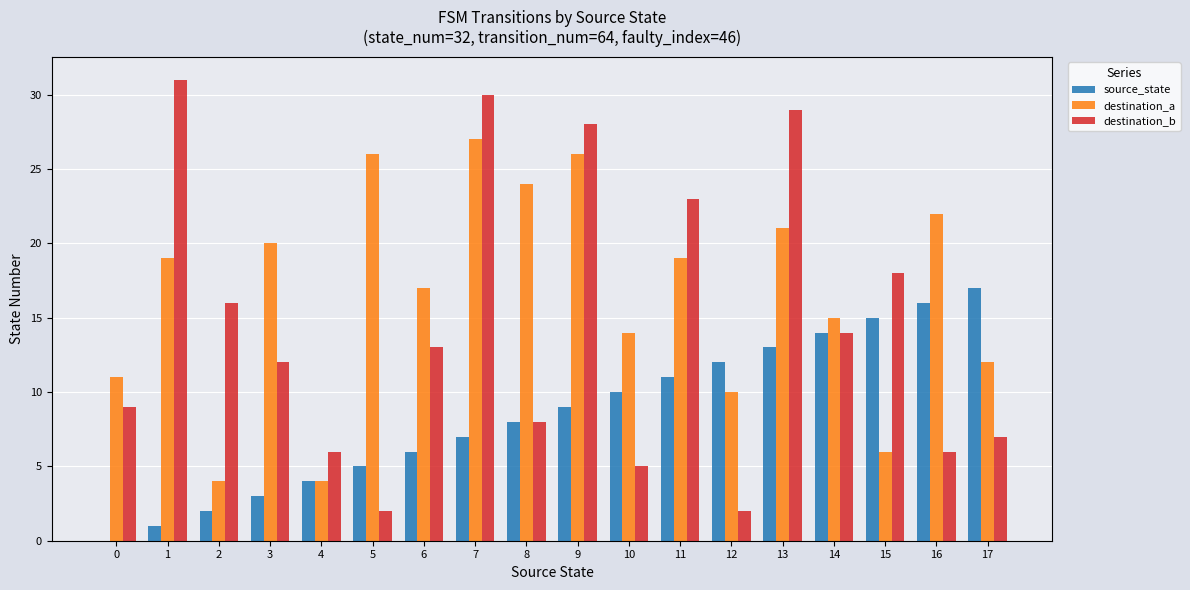

Is it true that source_state equals 6 at 6?

True